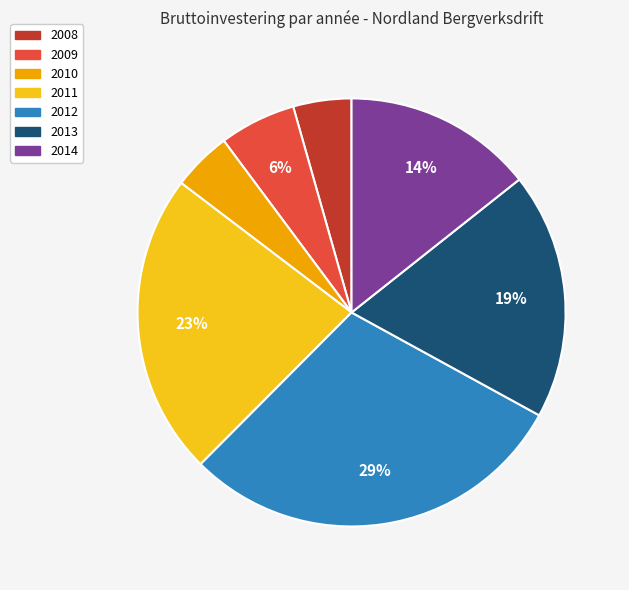

True or false: 2014 accounts for 25% of the total.

False